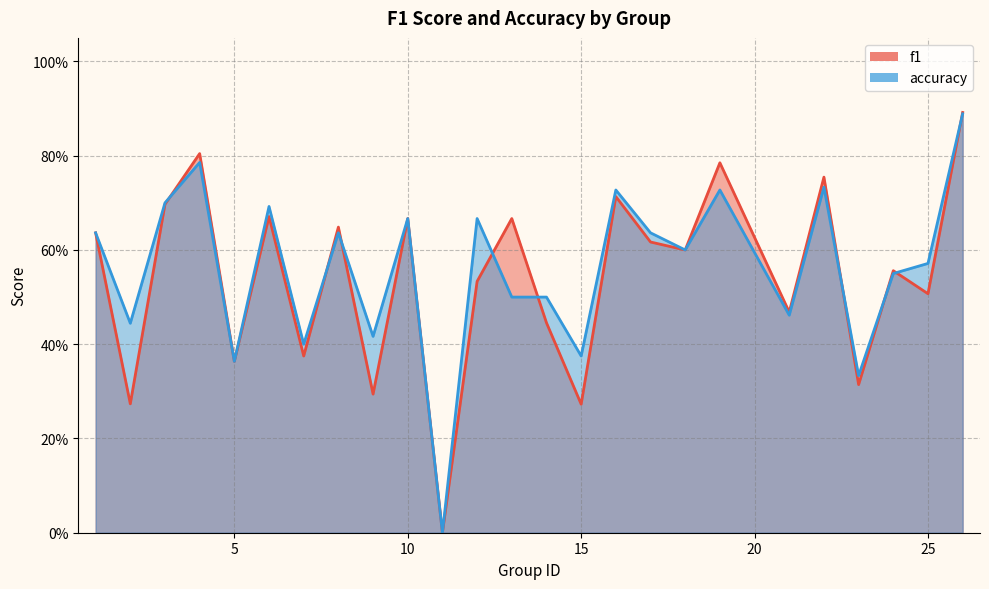

What are all the series names shown in the legend?

f1, accuracy